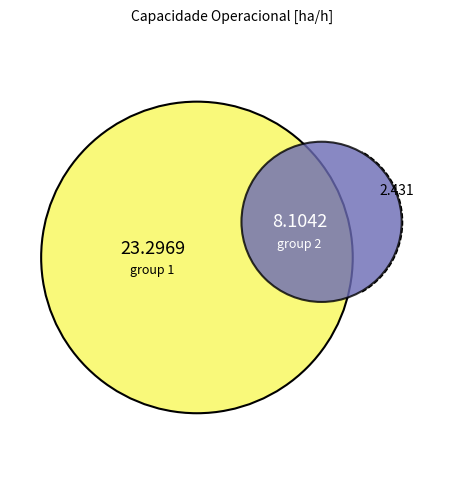

Which has a higher value, 3 or 10?

10